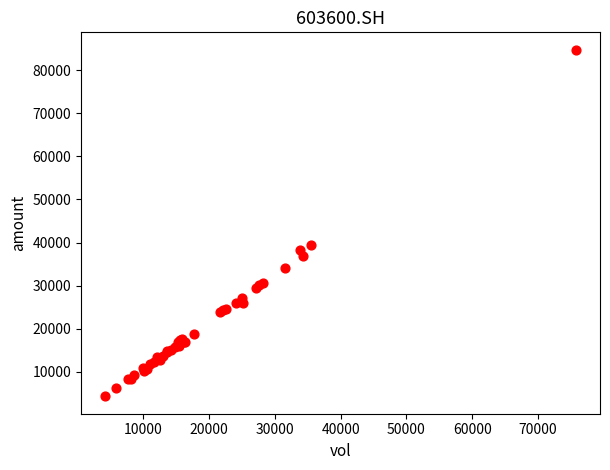

What Y value in the scatter plot is closest to 44524?

39452.8